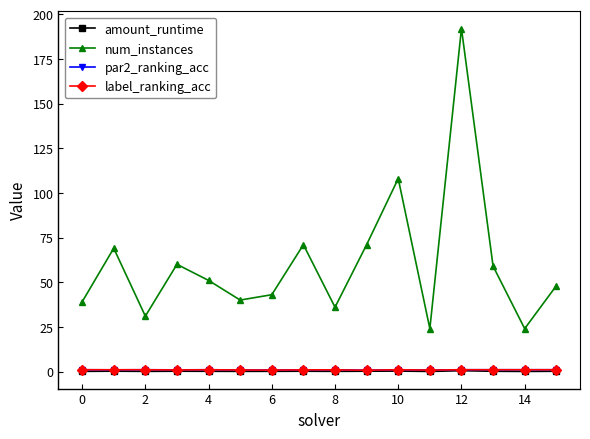

What is the sum of all amount_runtime values?

2.5